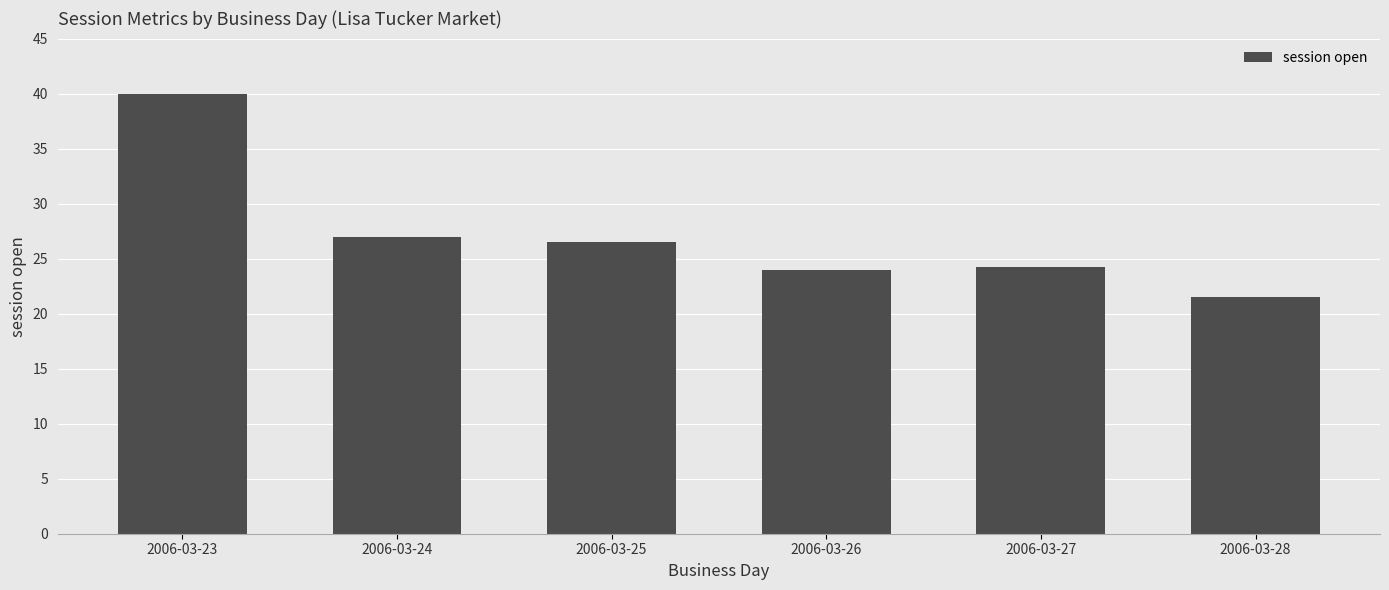

Are the bars grouped side by side (vs. stacked)?

No